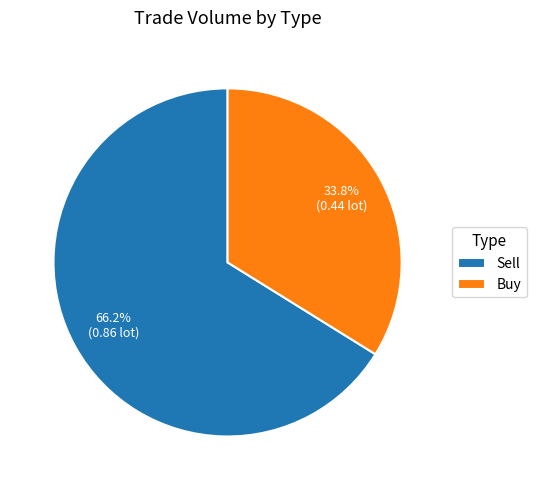

Which has a higher value, Sell or Buy?

Sell